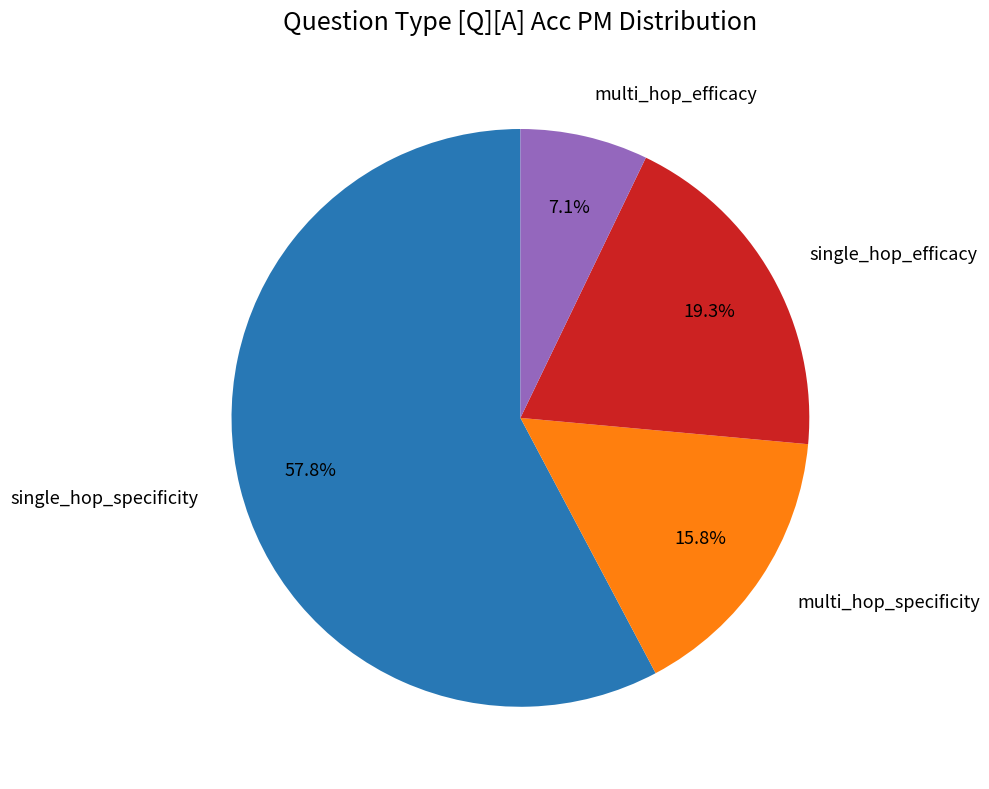

Does multi_hop_specificity represent more than half of the total?

No